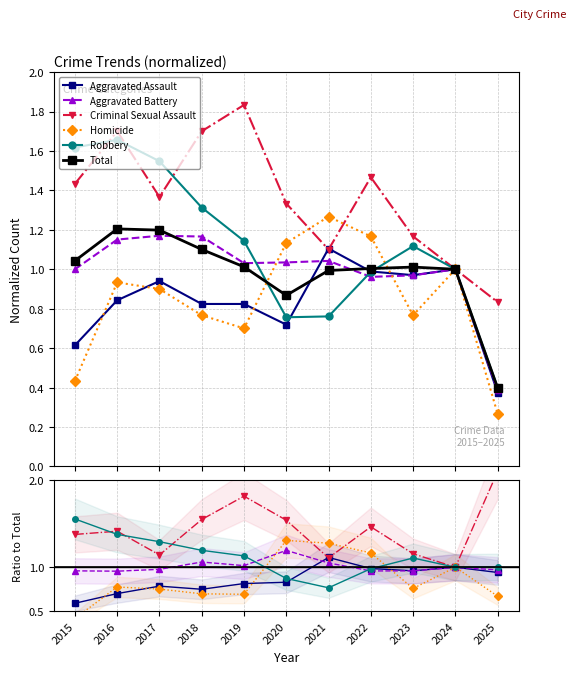

What are all the series names shown in the legend?

Aggravated Assault, Aggravated Battery, Criminal Sexual Assault, Homicide, Robbery, Total